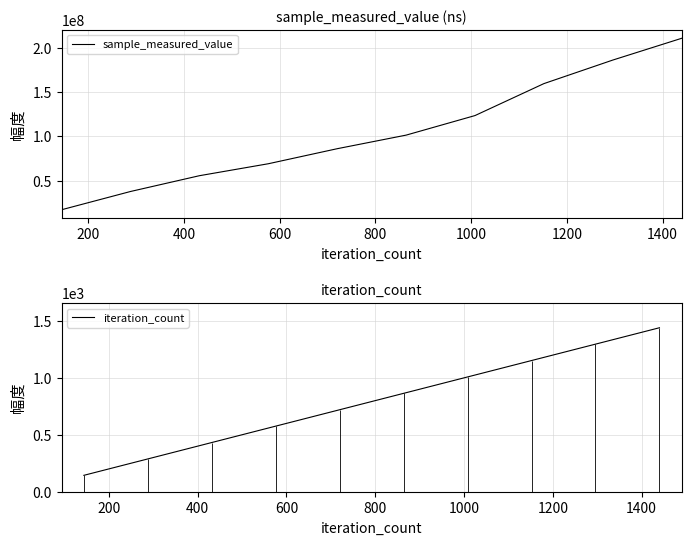

What is the maximum value for sample_measured_value?

210590839